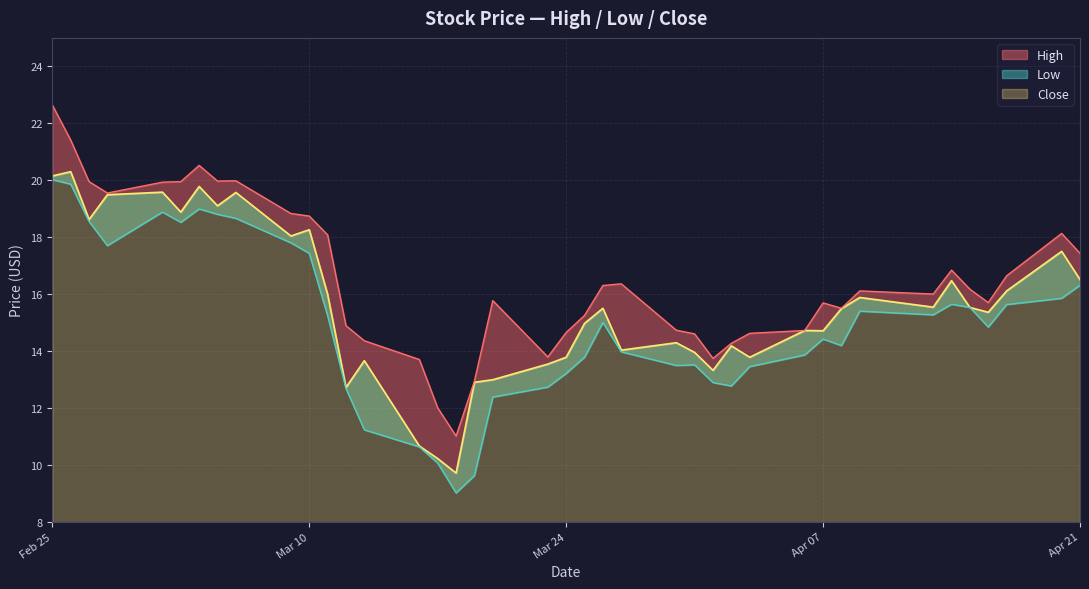

What are all the series names shown in the legend?

High, Low, Close